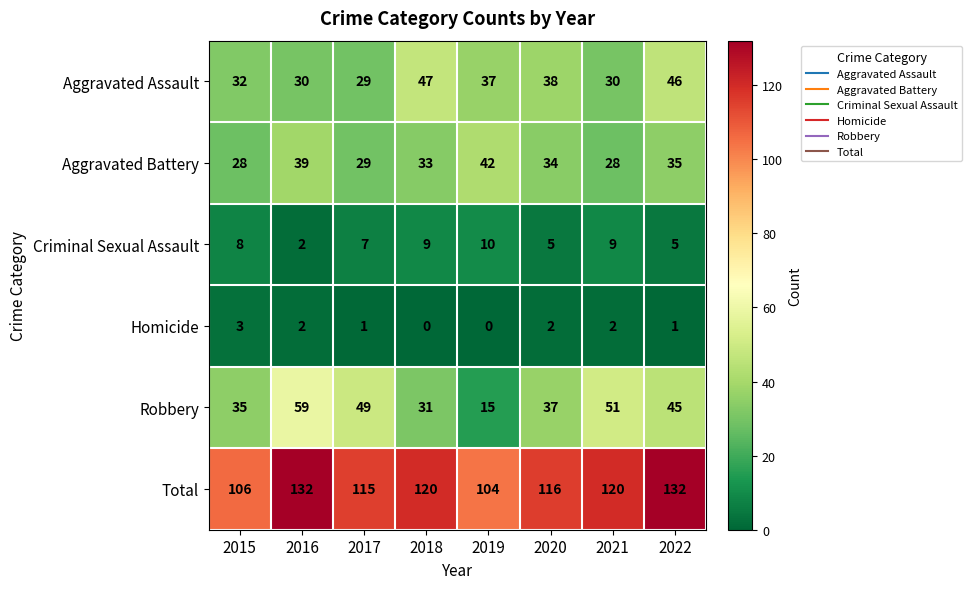

How many distinct data groups are displayed?

6